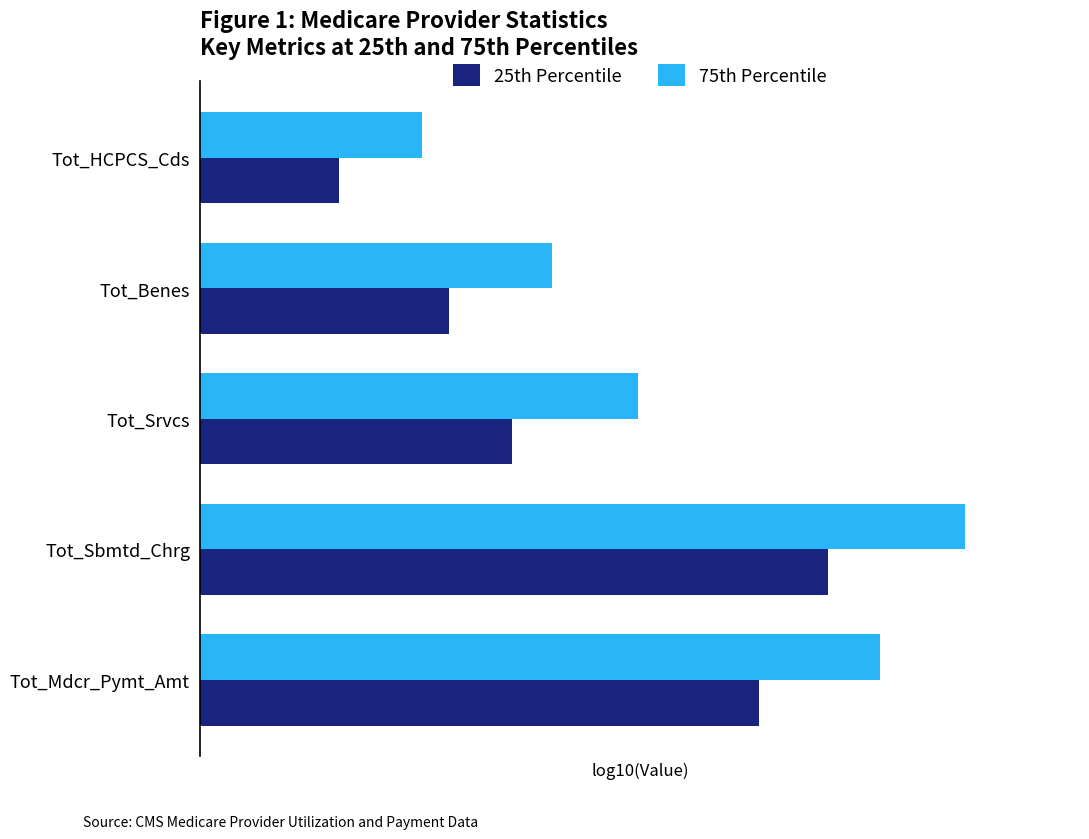

What are all the series names shown in the legend?

25th Percentile, 75th Percentile